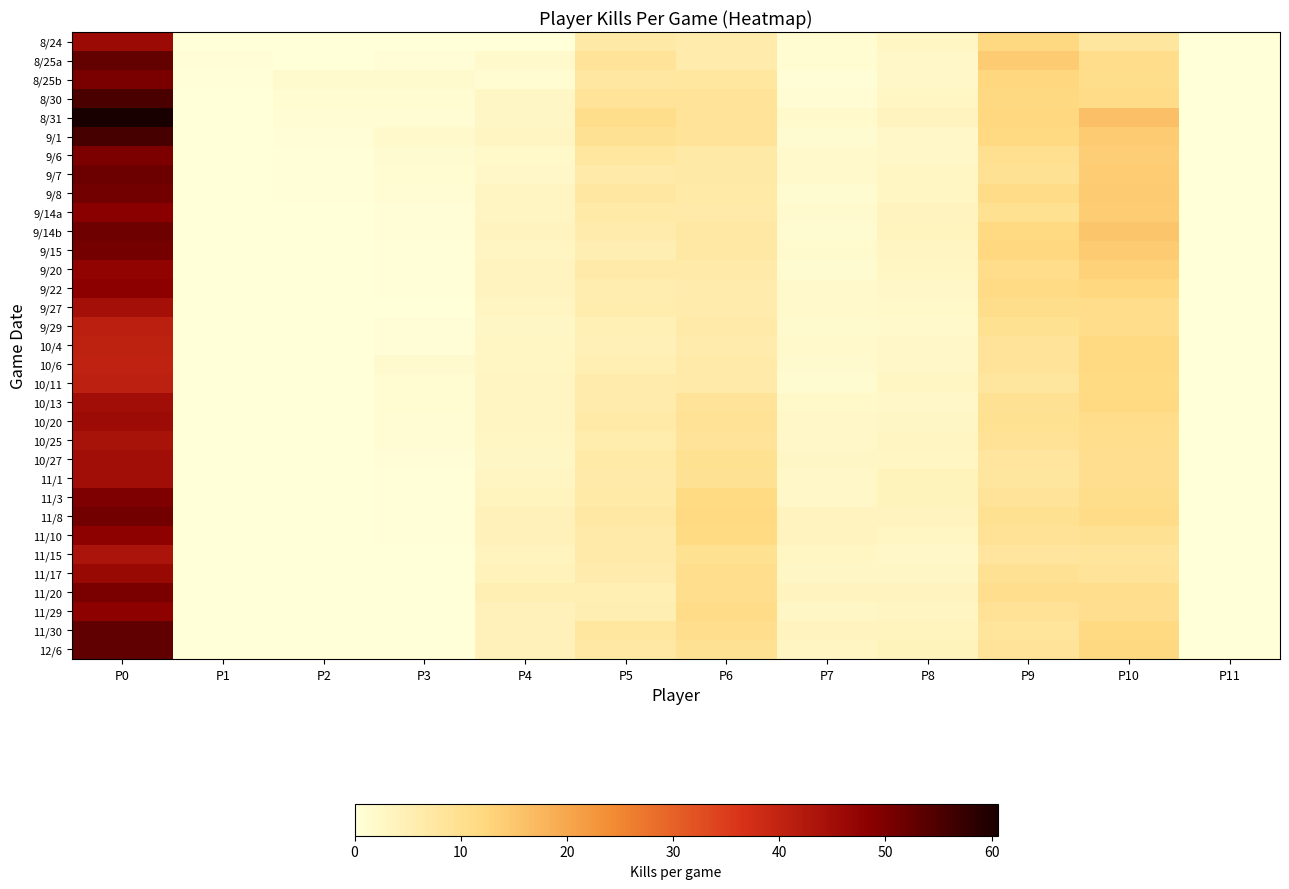

Reading left to right, transcribe all the data shown in this chart.

8/24: P0=46.0	P1=0.0	P2=0.0	P3=0.0	P4=0.0	P5=7.0	P6=6.0	P7=1.0	P8=3.0	P9=12.0	P10=8.0	P11=0.0
8/25a: P0=52.7	P1=0.6	P2=0.0	P3=0.6	P4=1.7	P5=8.7	P6=6.0	P7=1.0	P8=2.4	P9=14.2	P10=10.8	P11=0.0
8/25b: P0=50.3	P1=0.3	P2=1.6	P3=1.6	P4=1.0	P5=7.6	P6=7.6	P7=0.6	P8=2.5	P9=12.5	P10=10.5	P11=0.0
8/30: P0=55.3	P1=0.2	P2=1.1	P3=1.0	P4=2.7	P5=8.7	P6=8.8	P7=0.7	P8=3.0	P9=12.0	P10=11.1	P11=0.0
8/31: P0=60.6	P1=0.1	P2=0.8	P3=0.7	P4=2.8	P5=10.6	P6=8.8	P7=1.7	P8=3.4	P9=12.3	P10=15.9	P11=0.0
9/1: P0=55.8	P1=0.1	P2=0.6	P3=1.9	P4=3.1	P5=9.3	P6=8.6	P7=1.2	P8=2.4	P9=11.7	P10=14.3	P11=0.0
9/6: P0=50.0	P1=0.1	P2=0.4	P3=1.4	P4=2.3	P5=7.7	P6=6.9	P7=1.7	P8=2.6	P9=9.7	P10=13.7	P11=0.0
9/7: P0=51.7	P1=0.1	P2=0.3	P3=1.1	P4=2.5	P5=6.6	P6=7.0	P7=1.8	P8=3.0	P9=9.2	P10=14.0	P11=0.0
9/8: P0=51.1	P1=0.1	P2=0.2	P3=0.8	P4=3.3	P5=7.4	P6=6.7	P7=1.4	P8=3.0	P9=10.9	P10=14.3	P11=0.0
9/14a: P0=48.6	P1=0.0	P2=0.2	P3=0.6	P4=3.2	P5=6.6	P6=6.6	P7=1.5	P8=3.5	P9=9.6	P10=14.0	P11=0.0
9/14b: P0=51.5	P1=0.0	P2=0.1	P3=0.5	P4=3.4	P5=6.3	P6=7.1	P7=1.4	P8=3.7	P9=11.7	P10=15.3	P11=0.0
9/15: P0=50.8	P1=0.0	P2=0.1	P3=0.4	P4=3.3	P5=5.4	P6=7.3	P7=1.5	P8=3.2	P9=12.2	P10=14.4	P11=0.0
9/20: P0=47.6	P1=0.0	P2=0.1	P3=0.3	P4=3.5	P5=6.5	P6=6.4	P7=1.4	P8=2.9	P9=10.9	P10=13.0	P11=0.0
9/22: P0=48.4	P1=0.0	P2=0.1	P3=0.2	P4=3.4	P5=5.6	P6=6.3	P7=1.7	P8=2.5	P9=11.3	P10=12.2	P11=0.0
9/27: P0=44.5	P1=0.0	P2=0.1	P3=0.2	P4=3.3	P5=5.9	P6=6.0	P7=1.8	P8=2.0	P9=10.6	P10=10.7	P11=0.0
9/29: P0=41.1	P1=0.0	P2=0.1	P3=0.7	P4=2.8	P5=4.9	P6=6.4	P7=1.6	P8=1.7	P9=9.5	P10=10.8	P11=0.0
10/4: P0=40.5	P1=0.0	P2=0.0	P3=0.6	P4=2.9	P5=4.7	P6=6.3	P7=1.7	P8=2.5	P9=9.0	P10=11.8	P11=0.0
10/6: P0=40.4	P1=0.0	P2=0.0	P3=1.5	P4=2.9	P5=5.2	P6=6.5	P7=1.6	P8=2.5	P9=8.8	P10=11.7	P11=0.0
10/11: P0=40.9	P1=0.0	P2=0.0	P3=1.2	P4=3.1	P5=6.2	P6=6.6	P7=1.2	P8=2.9	P9=8.0	P10=11.5	P11=0.0
10/13: P0=45.2	P1=0.0	P2=0.0	P3=1.1	P4=3.3	P5=6.3	P6=8.7	P7=2.2	P8=2.5	P9=9.4	P10=11.8	P11=0.0
10/20: P0=45.8	P1=0.0	P2=0.0	P3=0.9	P4=3.2	P5=6.7	P6=9.2	P7=2.6	P8=2.6	P9=9.5	P10=10.8	P11=0.0
10/25: P0=43.8	P1=0.0	P2=0.0	P3=0.7	P4=3.0	P5=5.7	P6=8.5	P7=2.5	P8=3.1	P9=9.0	P10=10.3	P11=0.0
10/27: P0=45.0	P1=0.0	P2=0.0	P3=0.6	P4=2.8	P5=6.8	P6=9.6	P7=2.8	P8=3.0	P9=8.2	P10=10.0	P11=0.0
11/1: P0=45.0	P1=0.0	P2=0.0	P3=0.5	P4=3.2	P5=6.4	P6=9.3	P7=2.4	P8=3.9	P9=8.0	P10=10.0	P11=0.0
11/3: P0=49.8	P1=0.0	P2=0.0	P3=0.4	P4=3.6	P5=6.7	P6=11.4	P7=2.5	P8=3.8	P9=8.8	P10=10.6	P11=0.0
11/8: P0=51.1	P1=0.0	P2=0.0	P3=0.3	P4=4.3	P5=7.2	P6=11.8	P7=3.4	P8=3.5	P9=9.6	P10=11.1	P11=0.0
11/10: P0=48.1	P1=0.0	P2=0.0	P3=0.2	P4=4.4	P5=6.5	P6=11.4	P7=3.3	P8=3.1	P9=9.1	P10=9.3	P11=0.0
11/15: P0=43.6	P1=0.0	P2=0.0	P3=0.2	P4=3.7	P5=6.4	P6=9.5	P7=2.9	P8=2.5	P9=8.1	P10=8.4	P11=0.0
11/17: P0=46.3	P1=0.0	P2=0.0	P3=0.1	P4=4.2	P5=6.0	P6=10.2	P7=2.7	P8=2.8	P9=9.3	P10=8.7	P11=0.0
11/20: P0=50.3	P1=0.0	P2=0.0	P3=0.1	P4=5.2	P5=5.2	P6=10.4	P7=3.4	P8=3.5	P9=10.4	P10=10.2	P11=0.0
11/29: P0=48.2	P1=0.0	P2=0.0	P3=0.1	P4=4.3	P5=5.3	P6=10.9	P7=2.7	P8=3.2	P9=9.1	P10=10.2	P11=0.0
11/30: P0=53.0	P1=0.0	P2=0.0	P3=0.1	P4=4.3	P5=7.7	P6=10.3	P7=3.4	P8=3.6	P9=8.5	P10=11.7	P11=0.0
12/6: P0=52.8	P1=0.0	P2=0.0	P3=0.1	P4=4.4	P5=7.3	P6=9.3	P7=3.3	P8=4.0	P9=8.8	P10=12.0	P11=0.0